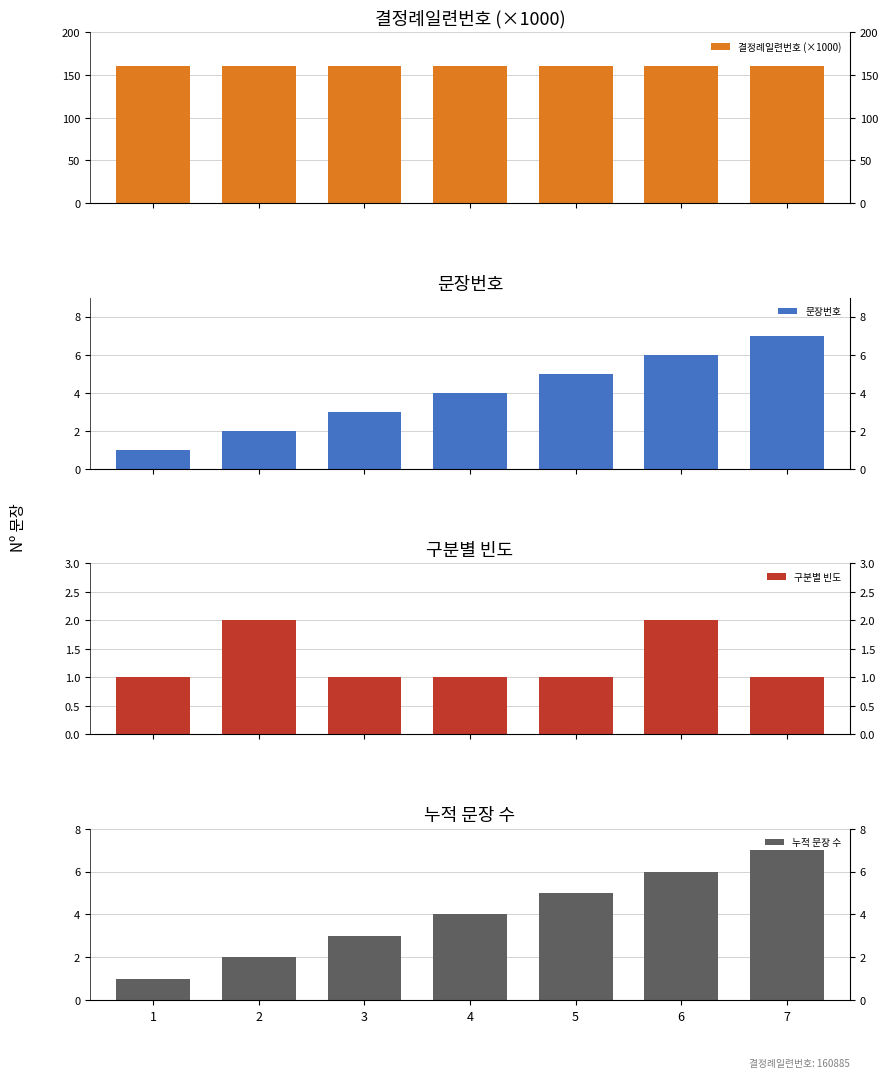

How many values in the 누적 문장 수 series exceed 4?

3